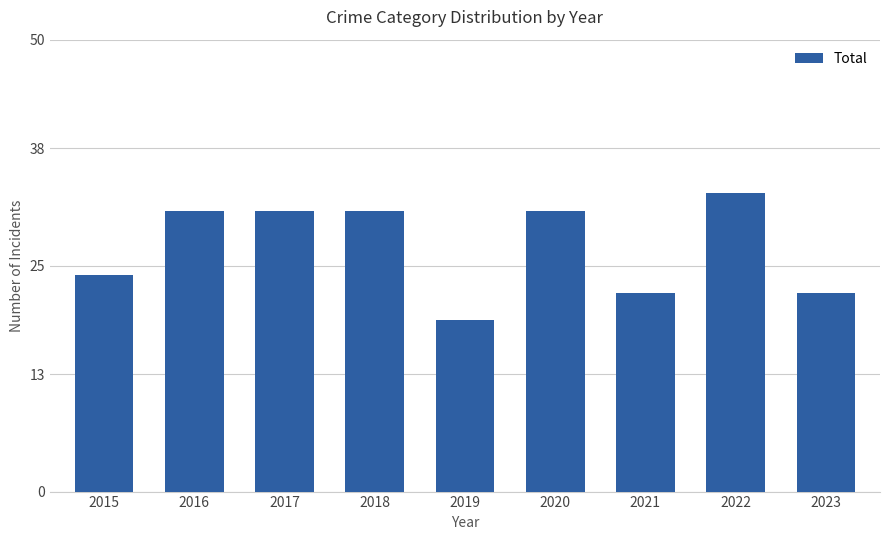

Read the value at 2017, to the nearest 10.

30